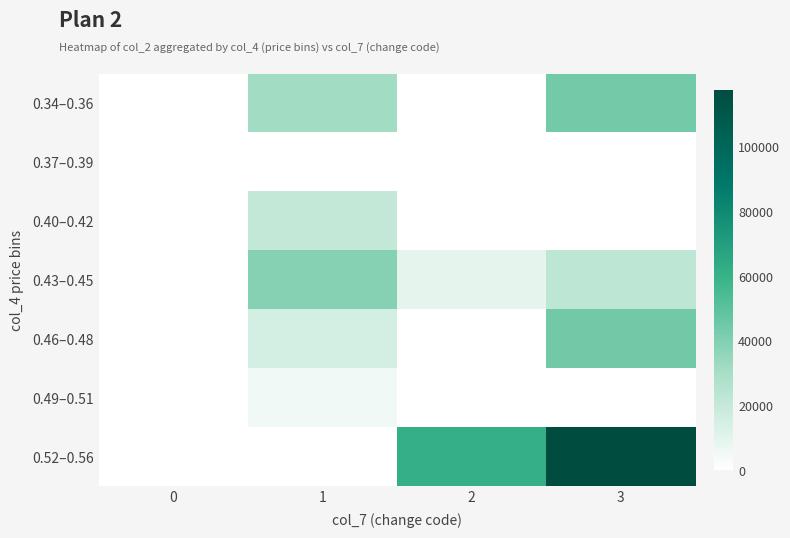

Which series has the largest total across all categories?

0.52–0.56